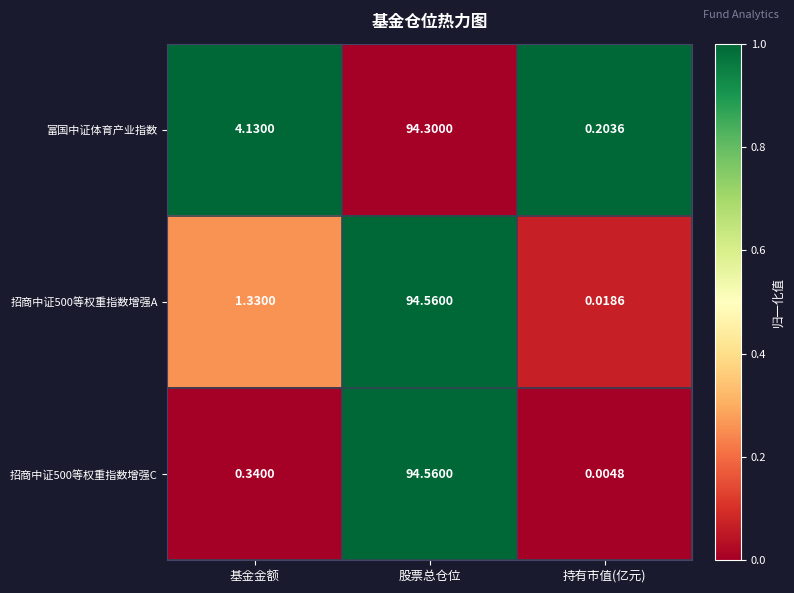

Which series has the largest range (max minus min)?

招商中证500等权重指数增强C